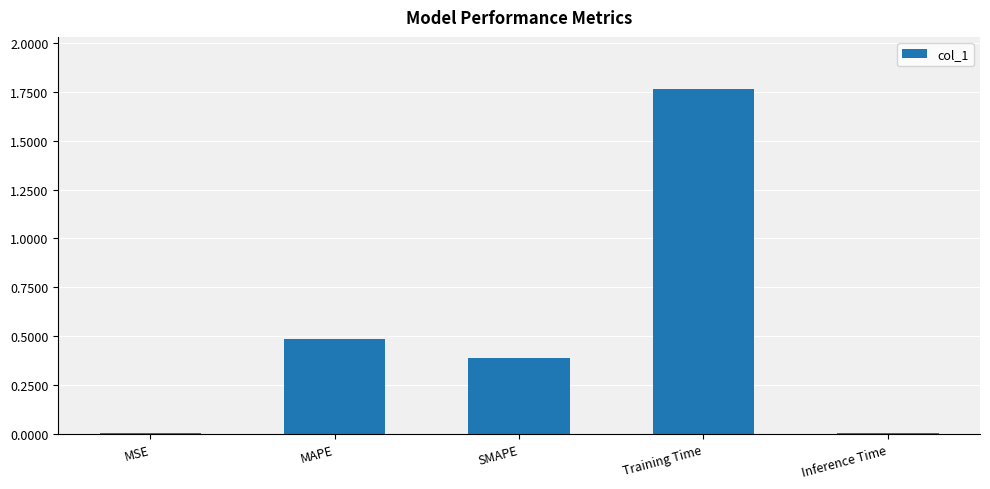

Between Inference Time and MAPE, which is larger?

MAPE